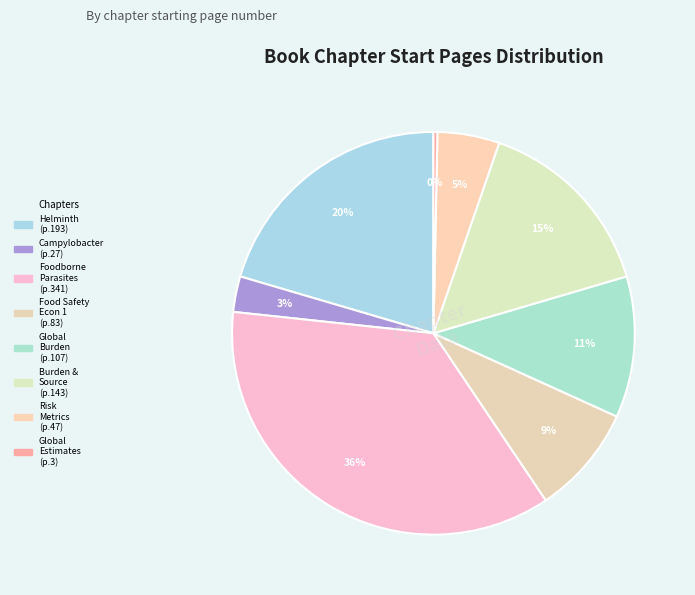

How many slices are in this pie chart?

8